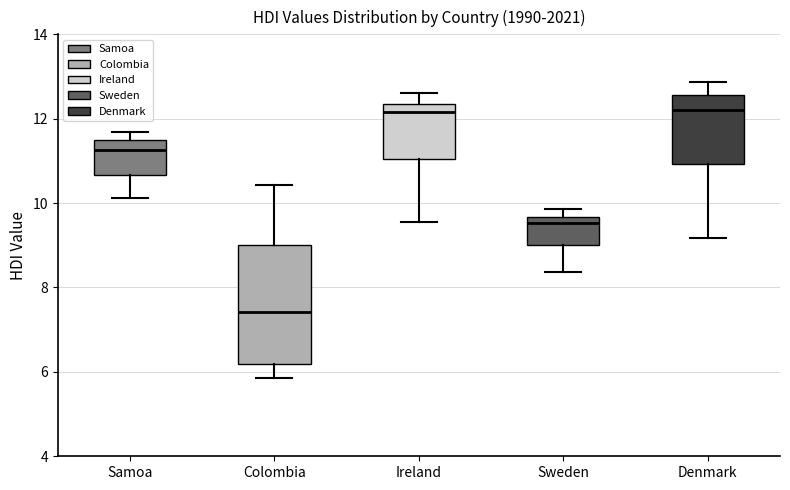

Reading left to right, read every box against the y-axis: the position of its median line, the range the box covers, and the ends of its whiskers. The values are not printed on the chart, so give them approximately, as read against the axis.

Samoa: median 11.2, box 10.6 to 11.6, whiskers 10.2 to 11.6 (just above the box's upper edge)
Colombia: median 7.4, box 6.2 to 9.0, whiskers 5.8 to 10.4
Ireland: median 12.2, box 11.0 to 12.4, whiskers 9.6 to 12.6
Sweden: median 9.6 (just below the box's upper edge), box 9.0 to 9.6, whiskers 8.4 to 9.8
Denmark: median 12.2, box 11.0 to 12.6, whiskers 9.2 to 12.8